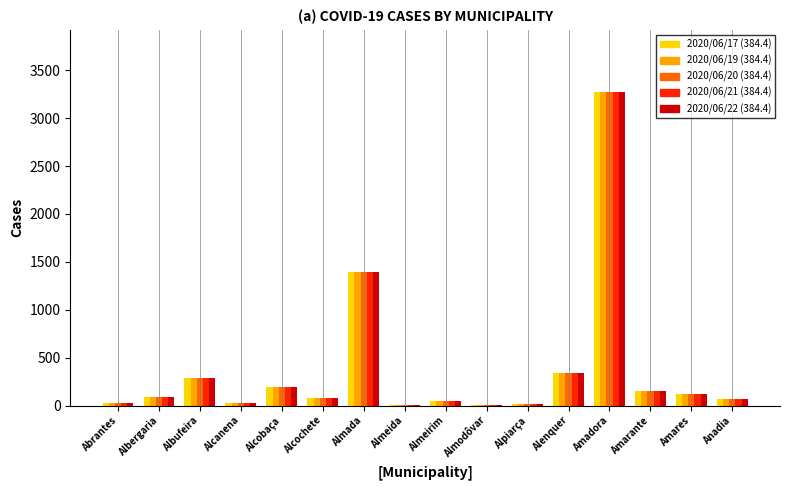

What is the greatest value displayed?

3268